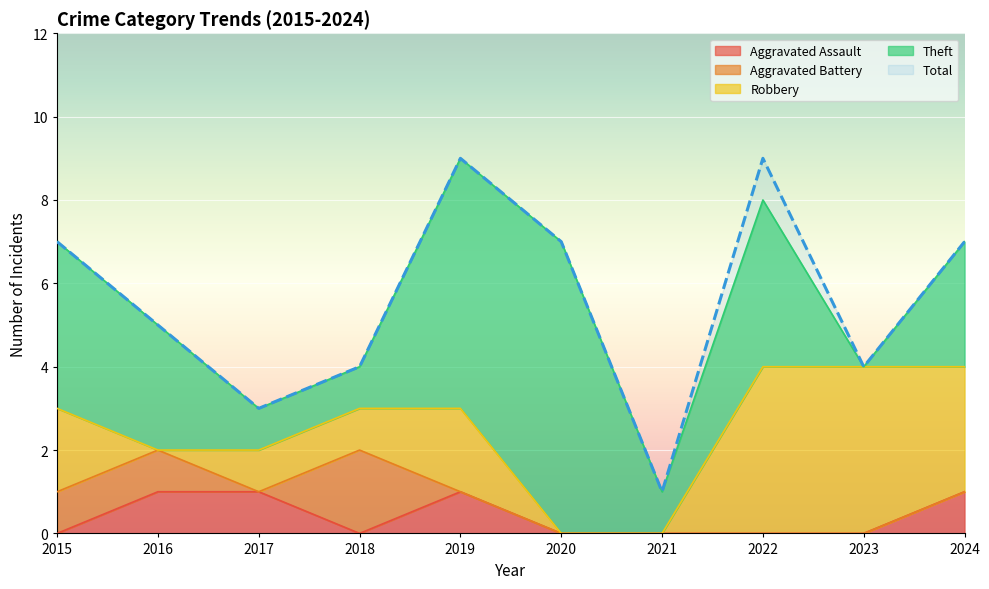

At which category does the chart reach its peak across all series?

2019